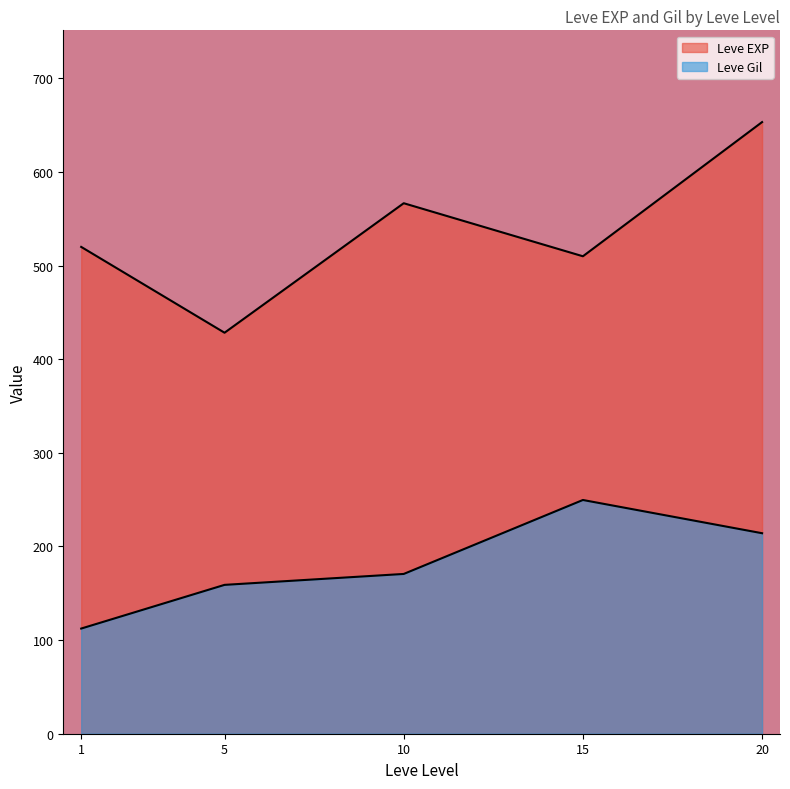

Does the chart display data point markers on the line(s)?

No